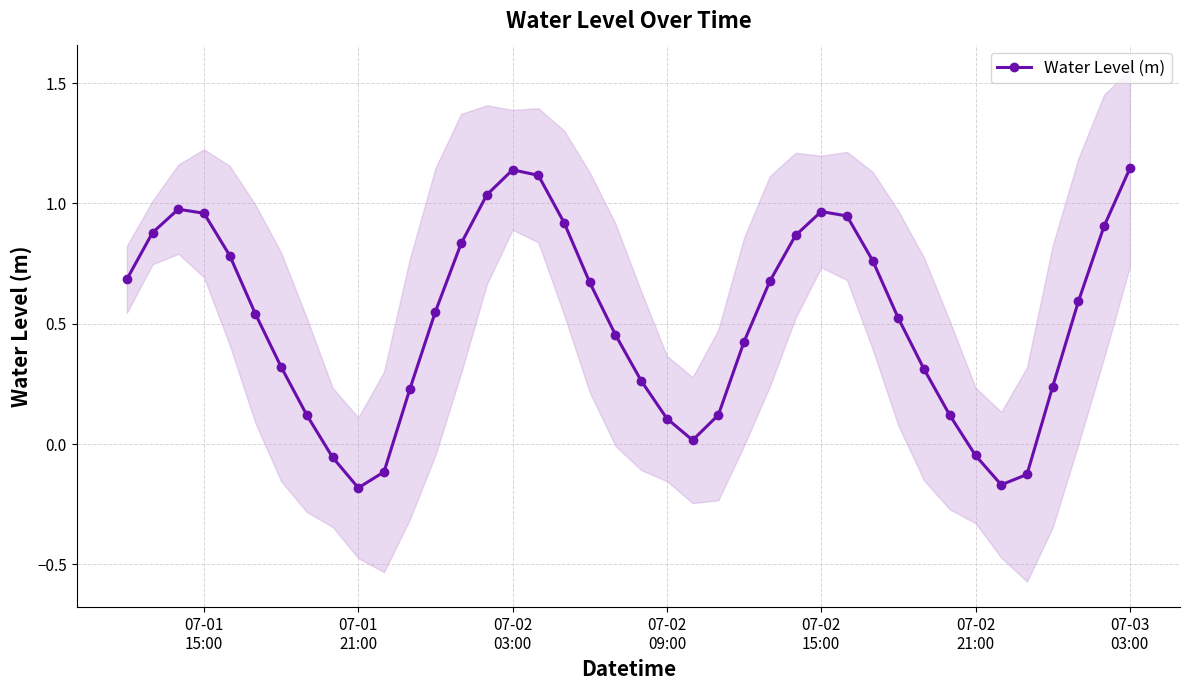

True or false: the data shows 0.2 at 07-02 09:00.

False